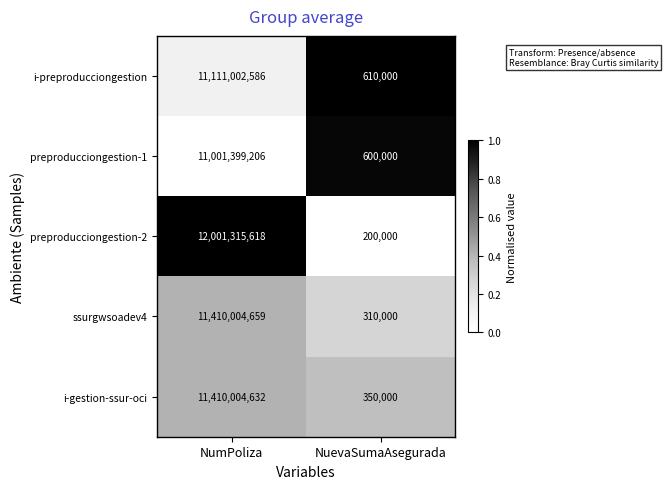

Is it true that i-gestion-ssur-oci equals 617509 at NuevaSumaAsegurada?

False